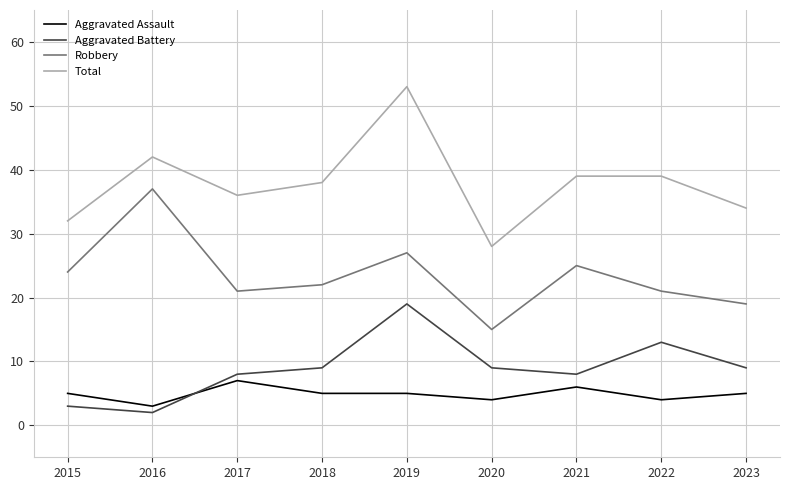

What are all the series names shown in the legend?

Aggravated Assault, Aggravated Battery, Robbery, Total